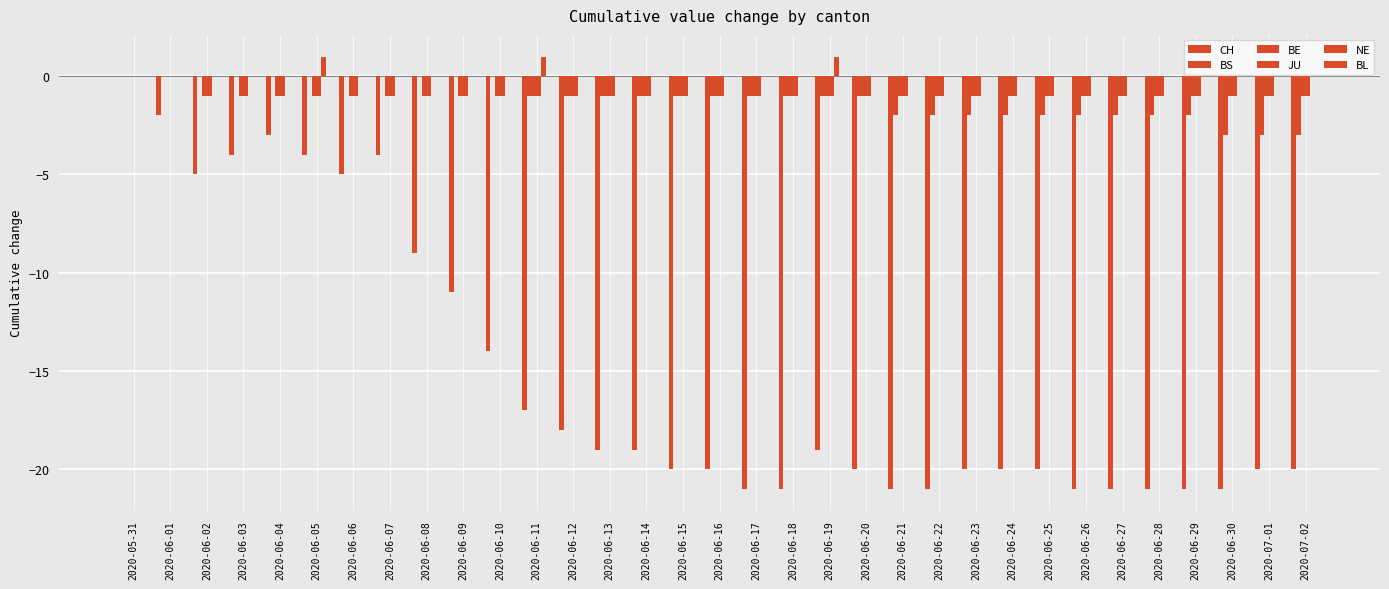

Is the value of JU at 2020-06-14 greater than the value of BS at 2020-06-18?

No